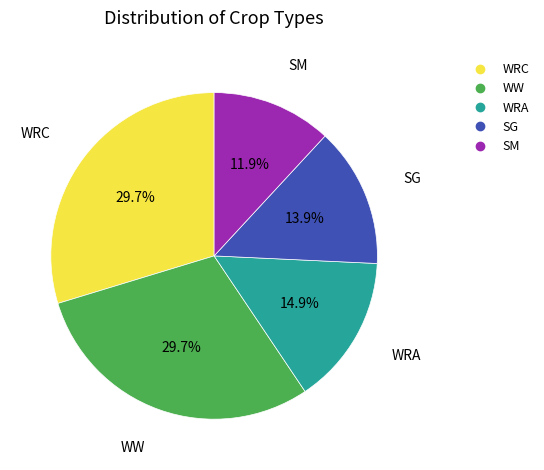

Is there any slice that represents more than half of the pie?

No